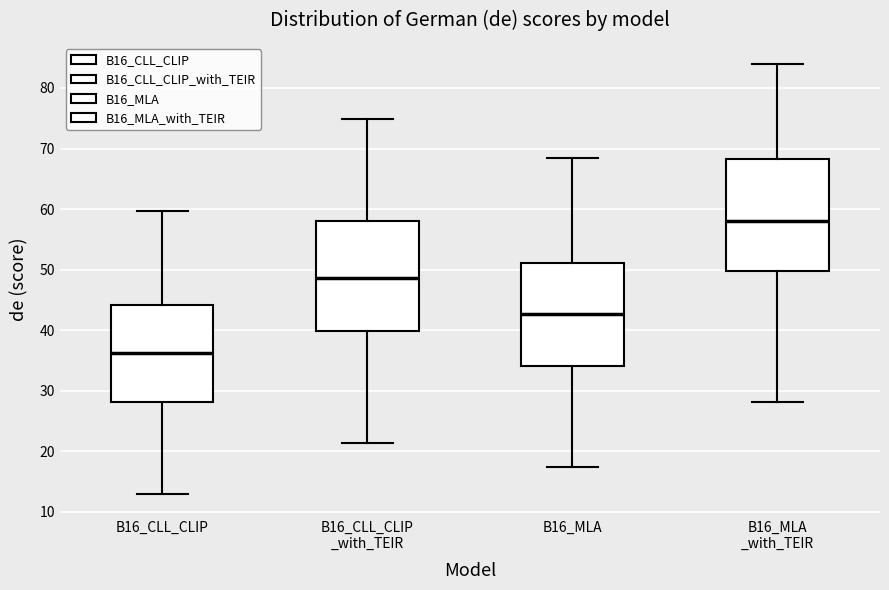

Reading left to right, read every box against the y-axis: the position of its median line, the range the box covers, and the ends of its whiskers. The values are not printed on the chart, so give them approximately, as read against the axis.

B16_CLL_CLIP: median 36, box 28 to 44, whiskers 13 to 60
B16_CLL_CLIP _with_TEIR: median 49, box 40 to 58, whiskers 21 to 75
B16_MLA: median 43, box 34 to 51, whiskers 17 to 68
B16_MLA _with_TEIR: median 58, box 50 to 68, whiskers 28 to 84